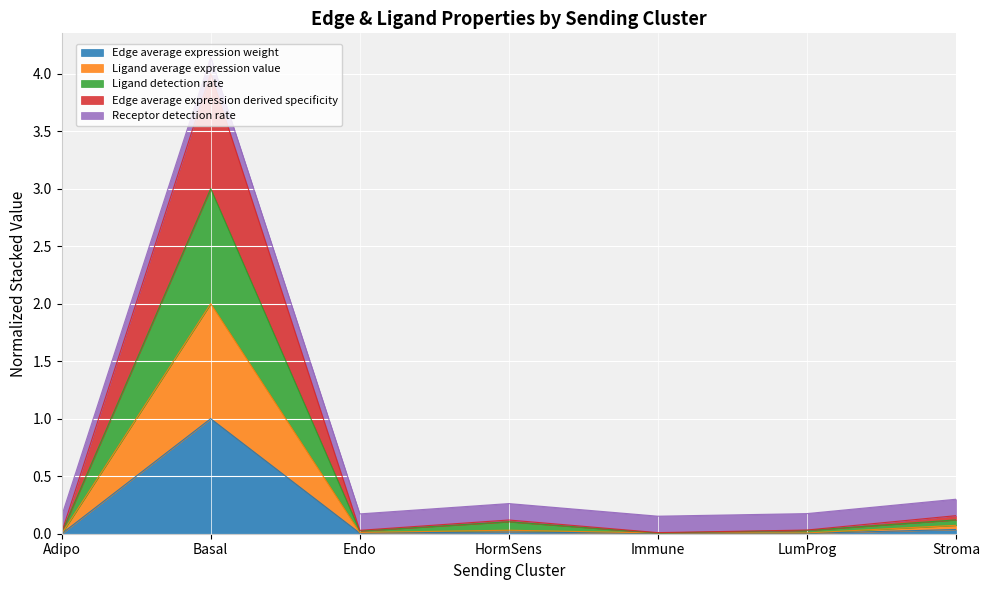

Which series changed the most between Basal and Endo?

Edge average expression derived specificity